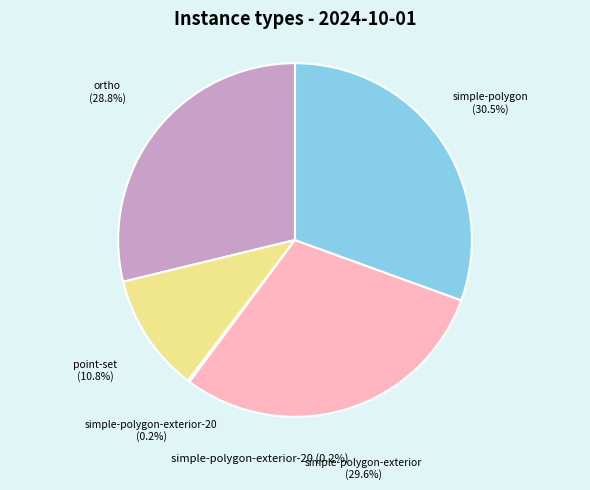

What percentage is the ortho slice, to the nearest percent?

29%